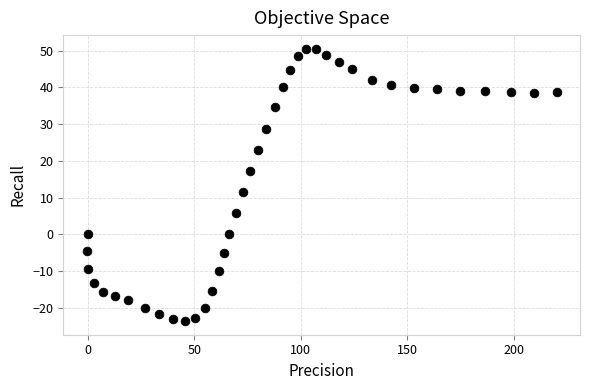

What Y value in the scatter plot is closest to 13?

11.6